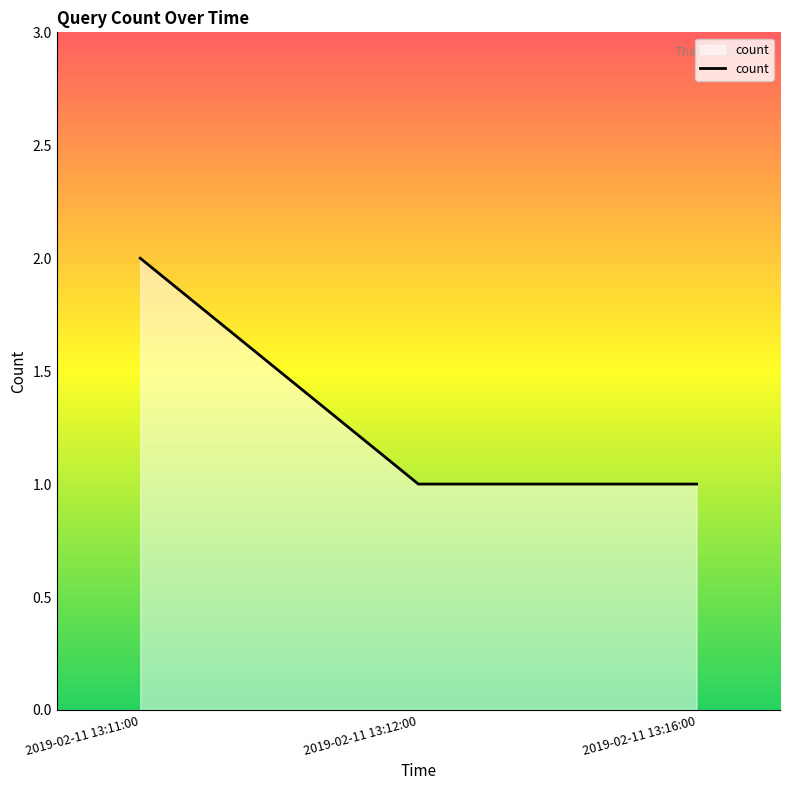

What is the minimum value shown in the chart?

1